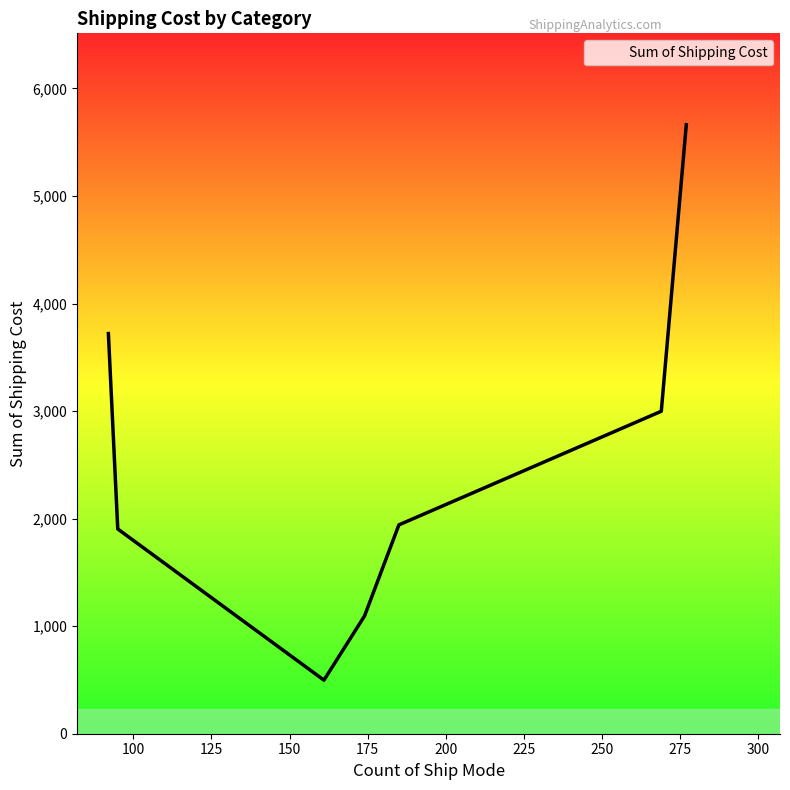

True or false: there are more than 1 points higher than both neighbors.

False